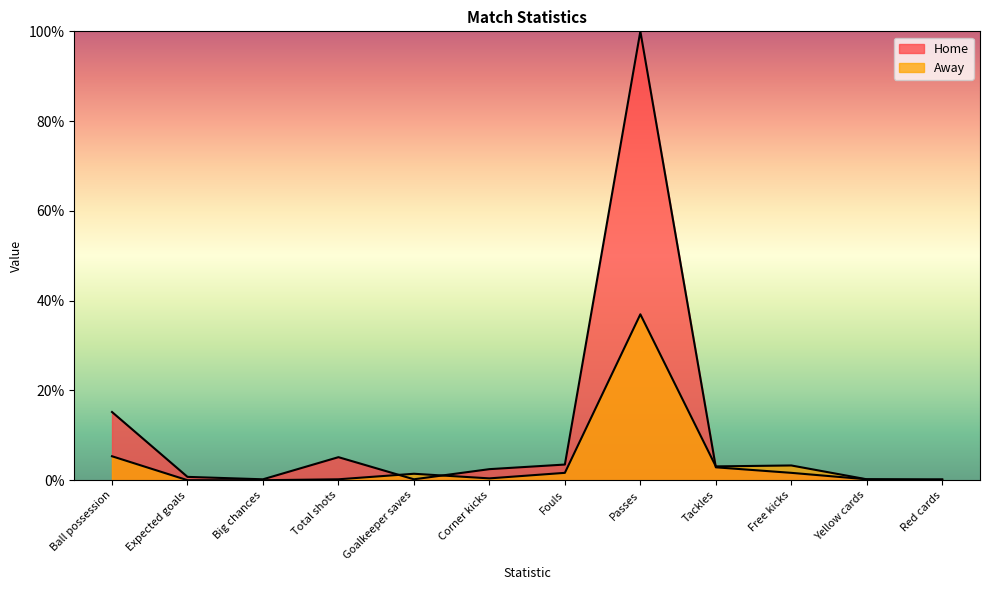

How many intersections are there between Away and Home?

3